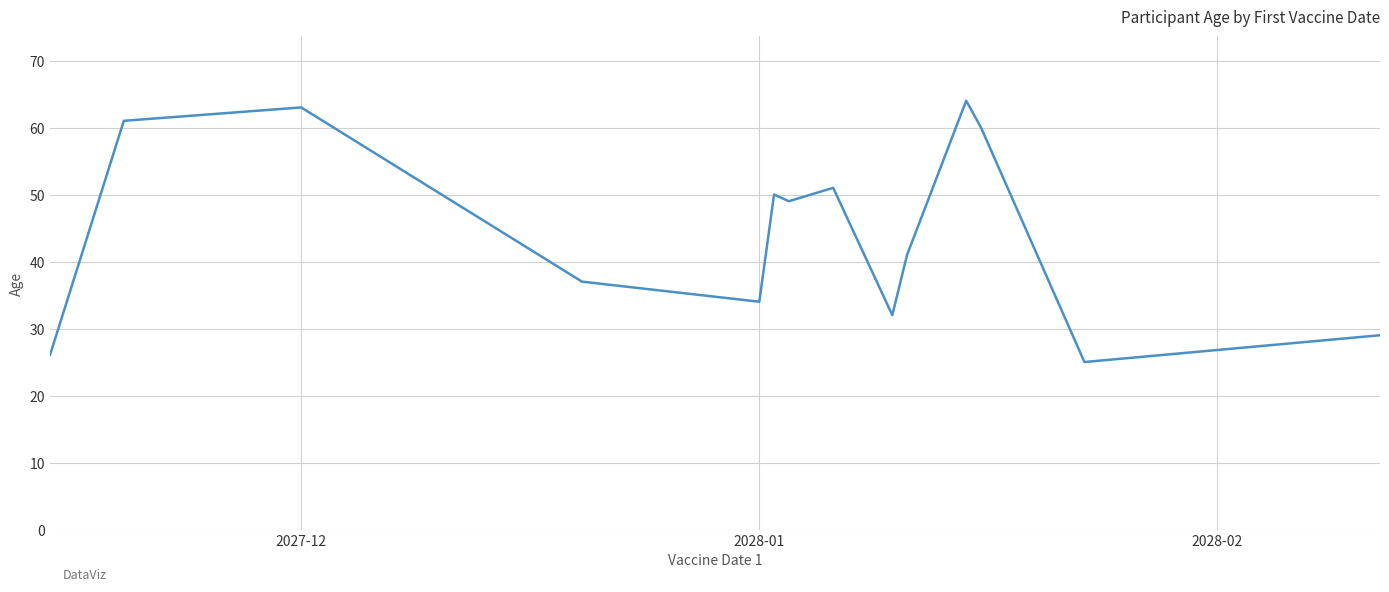

What is the smallest value displayed?

25